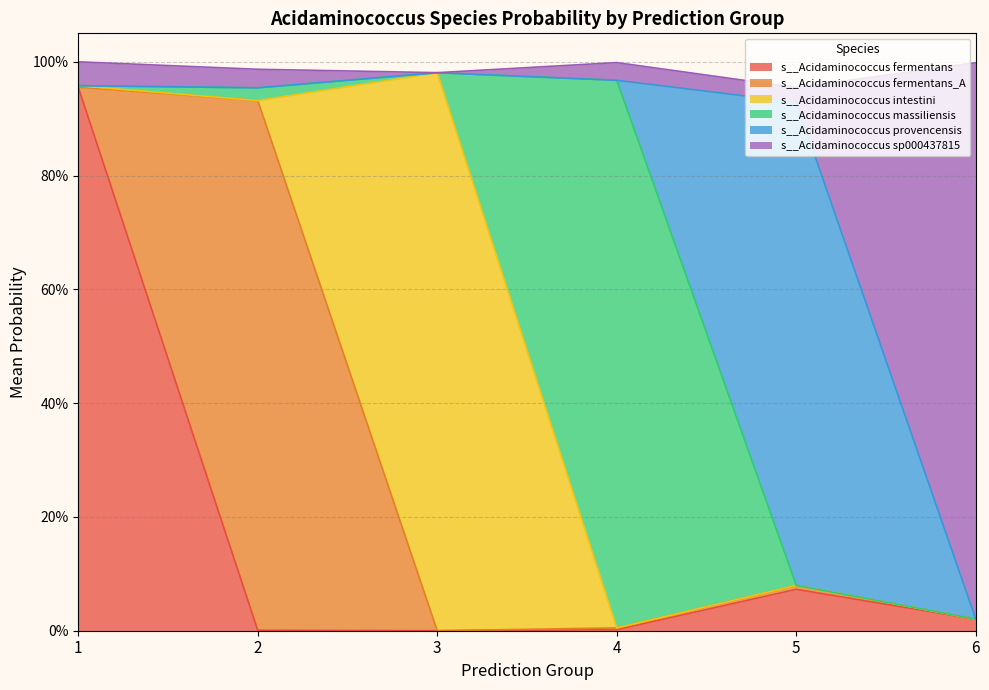

Where is the first local minimum for s__Acidaminococcus provencensis?

1